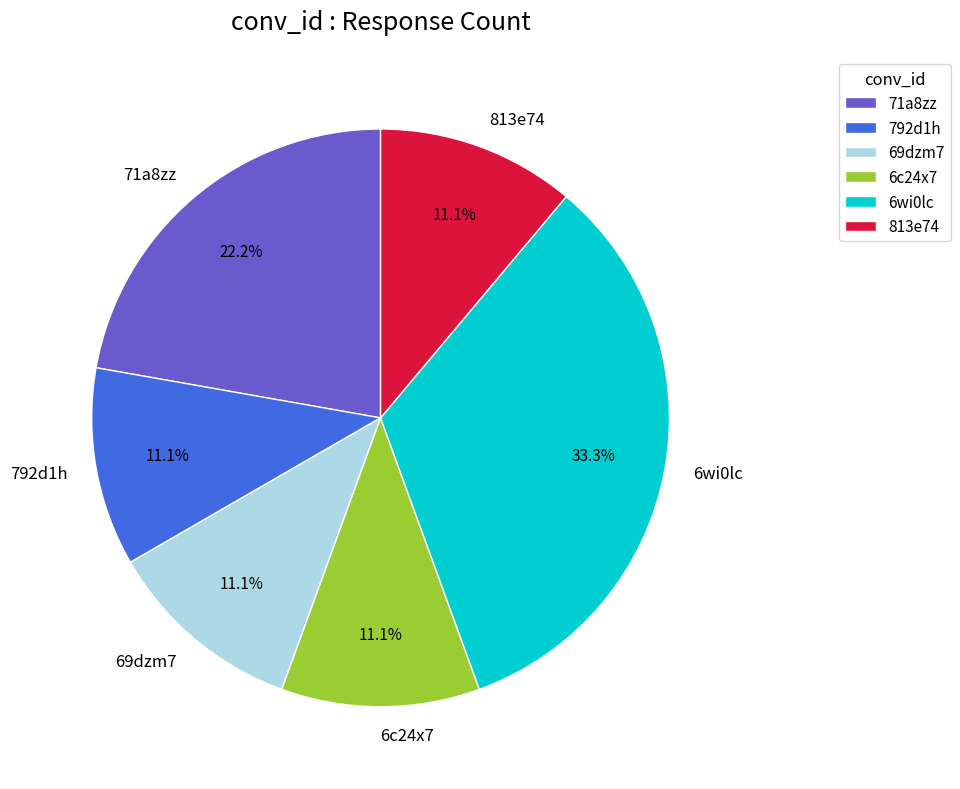

To the nearest percent, what is the combined percentage of 6wi0lc and 6c24x7?

44%